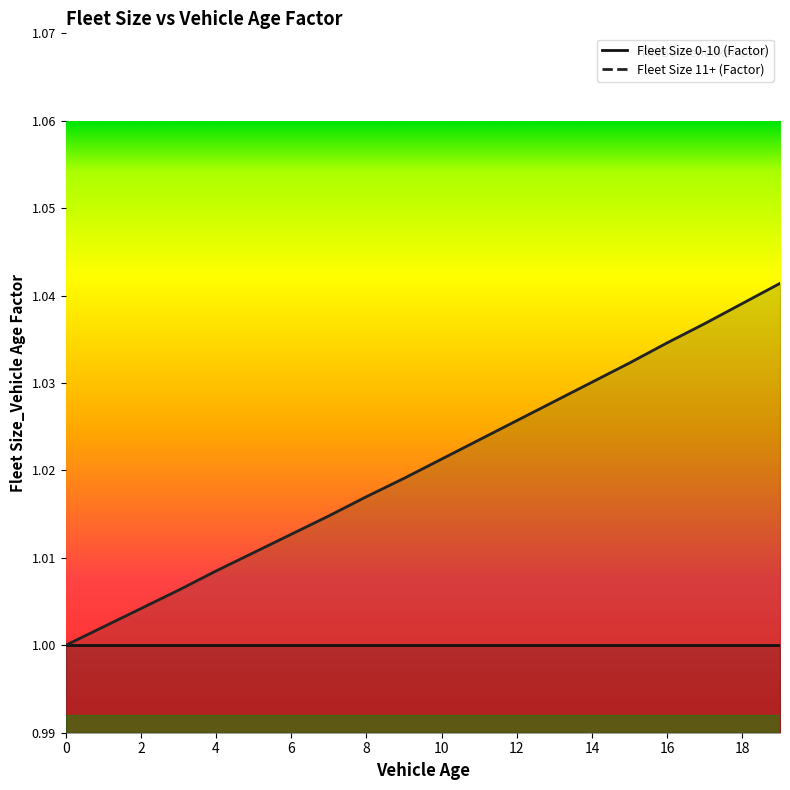

What is the greatest value displayed?

1.0